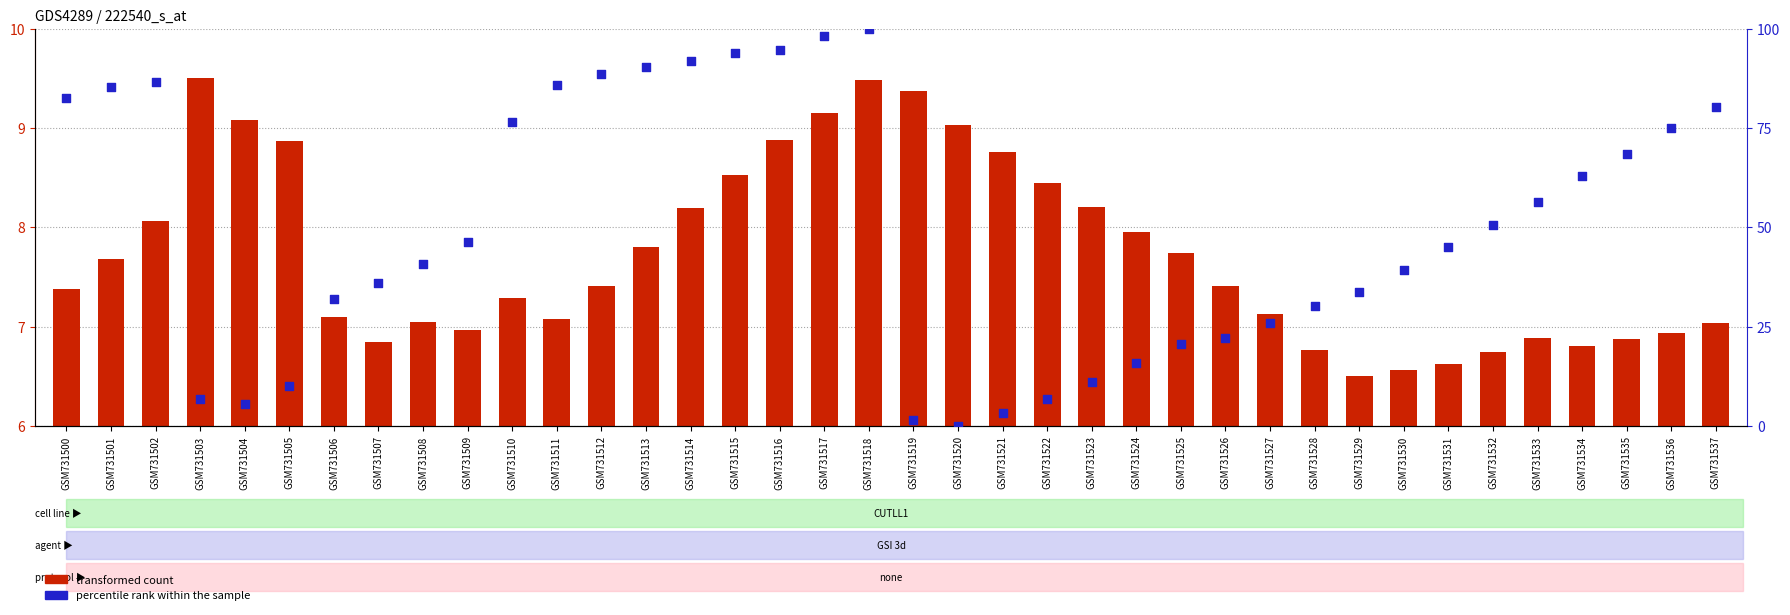

What are all the series names shown in the legend?

transformed count, percentile rank within the sample